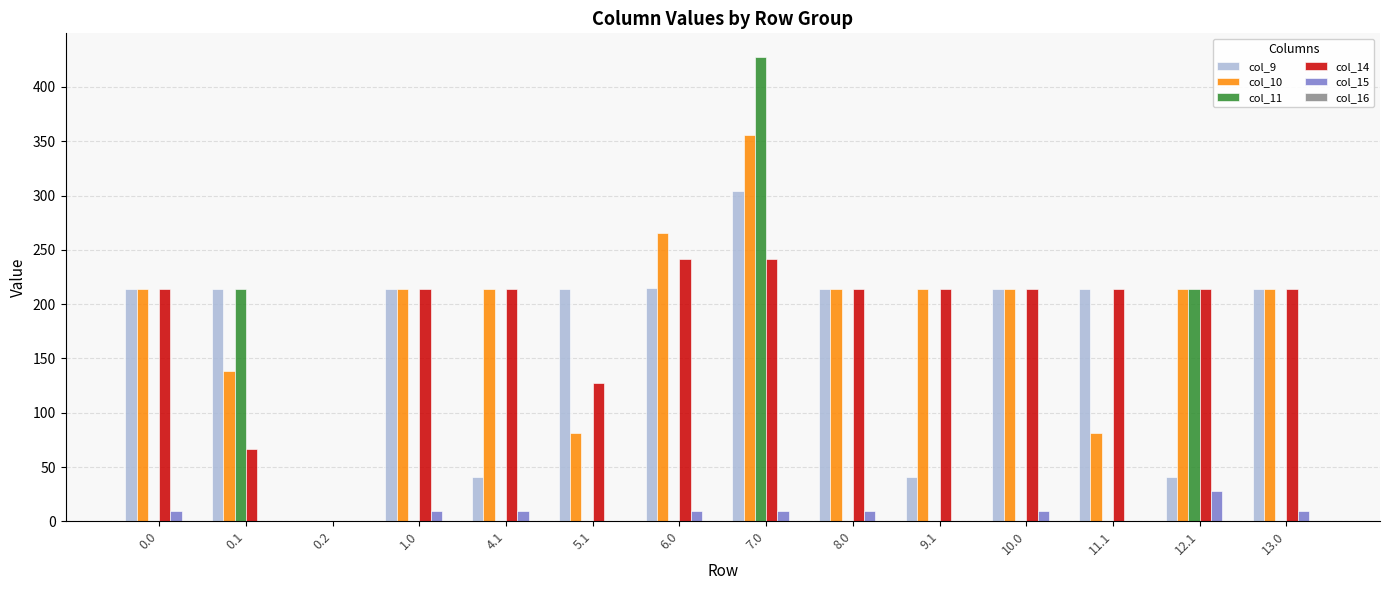

What is the average value of the col_15 series?

7.2